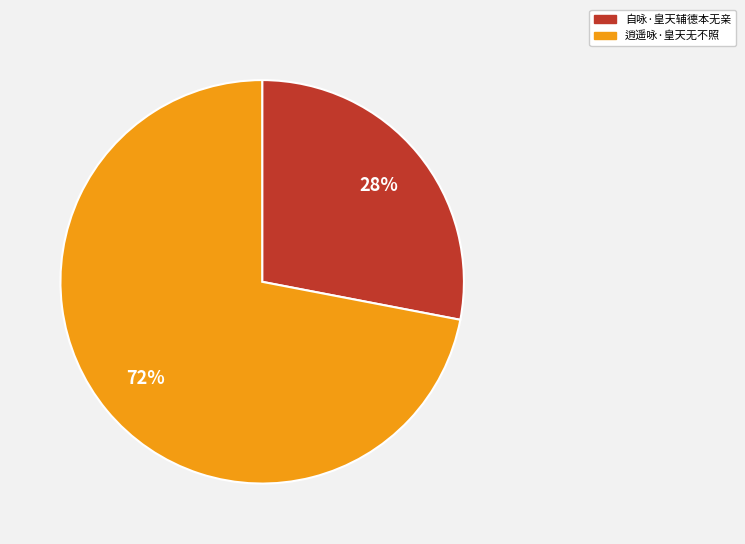

What percentage is the 逍遥咏·皇天无不照 slice, to the nearest percent?

72%